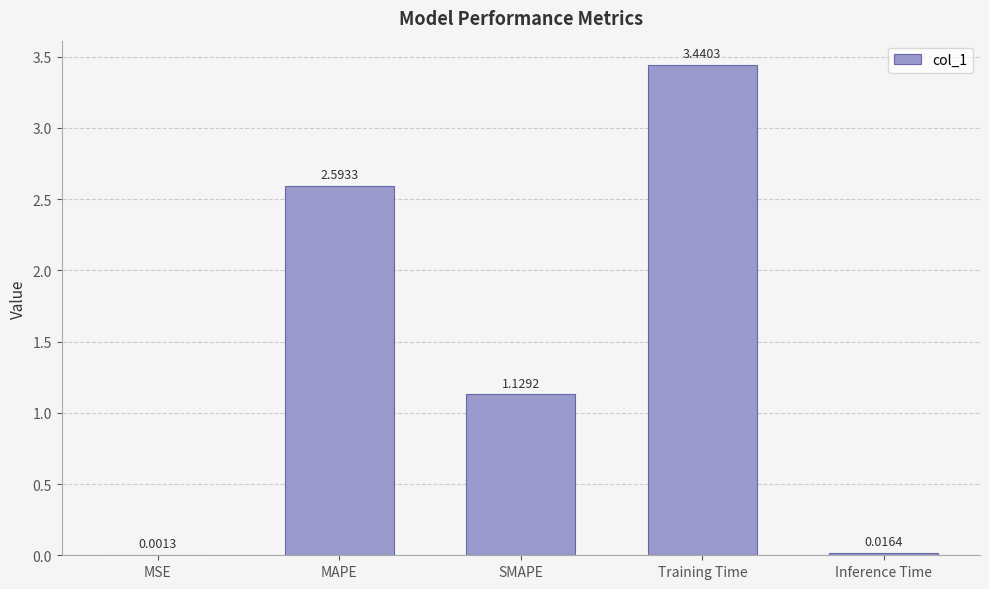

What is the sum of all values?

7.2